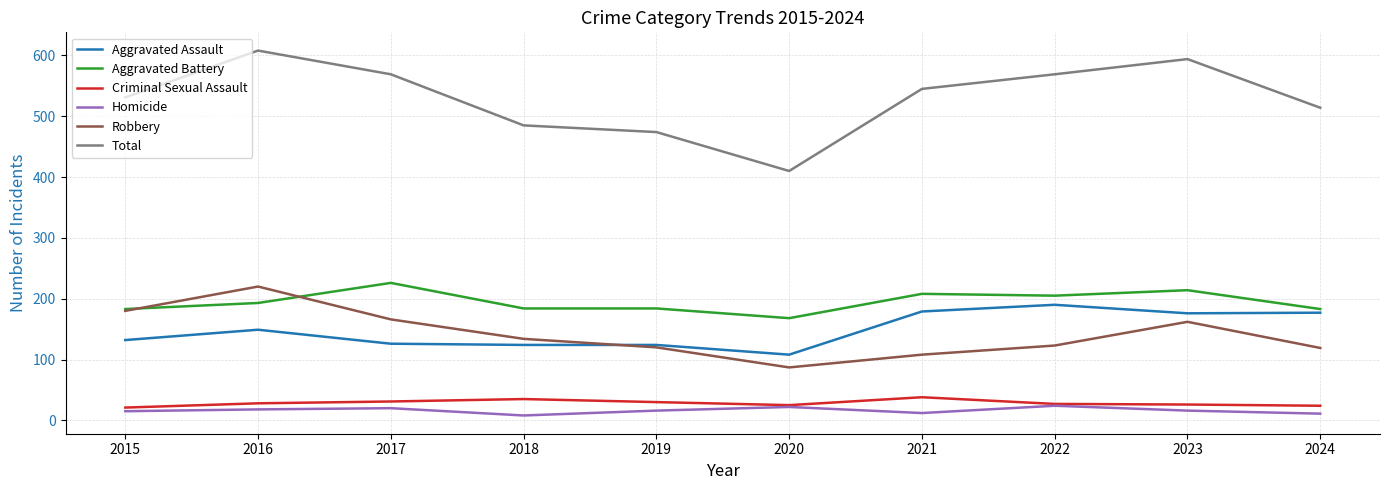

Which label corresponds to the largest value in the chart?

2016